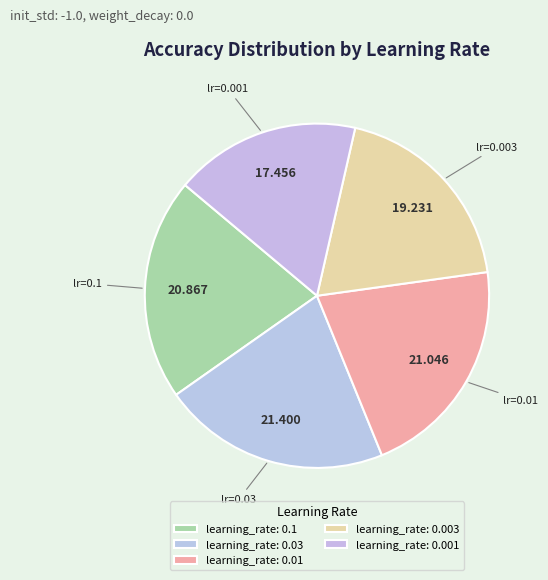

Is it true that learning_rate: 0.001 is 11% of the pie?

False